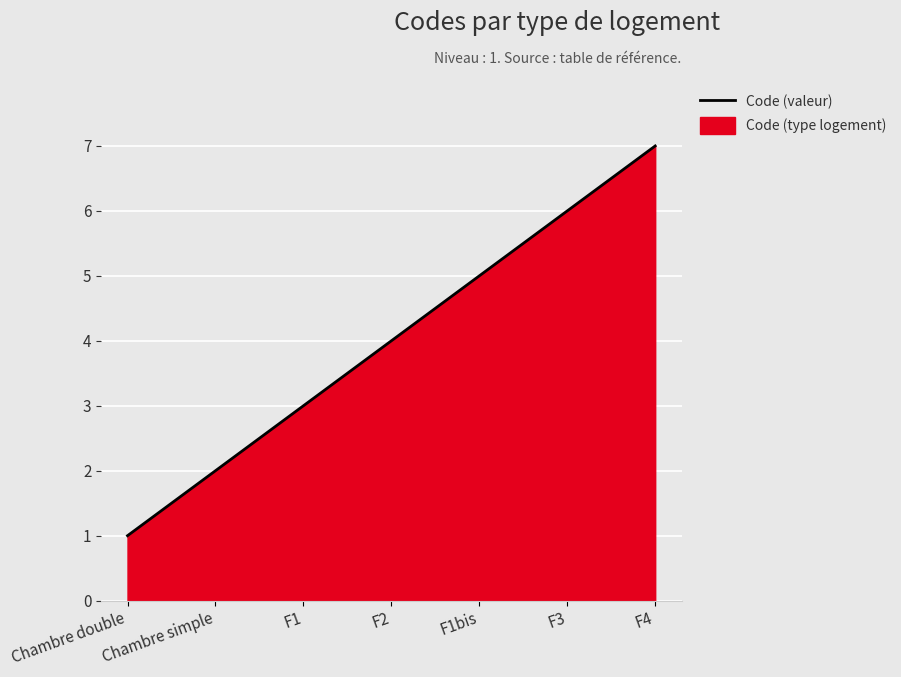

List the labels in order of value, largest first.

F4, F3, F1bis, F2, F1, Chambre simple, Chambre double